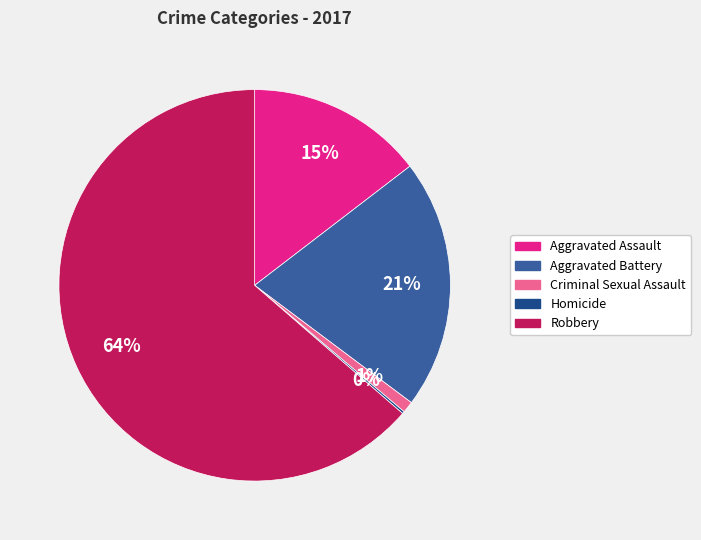

Between Aggravated Assault and Criminal Sexual Assault, which is larger?

Aggravated Assault